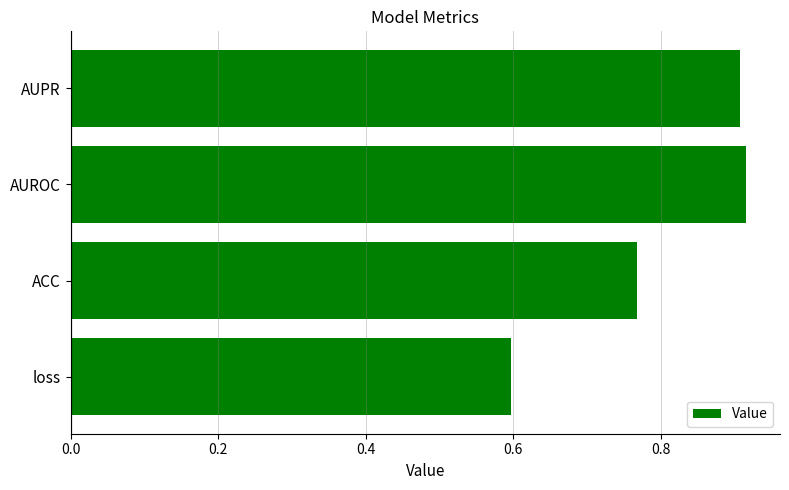

Rank the categories by value from highest to lowest.

AUROC, AUPR, ACC, loss